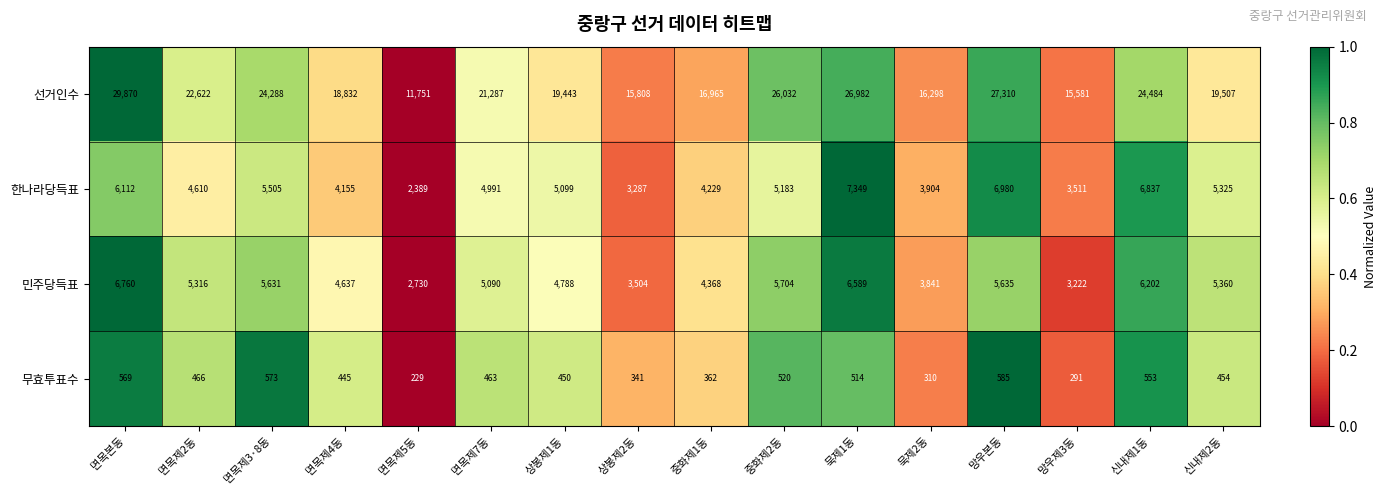

Count the number of categories in the chart.

16